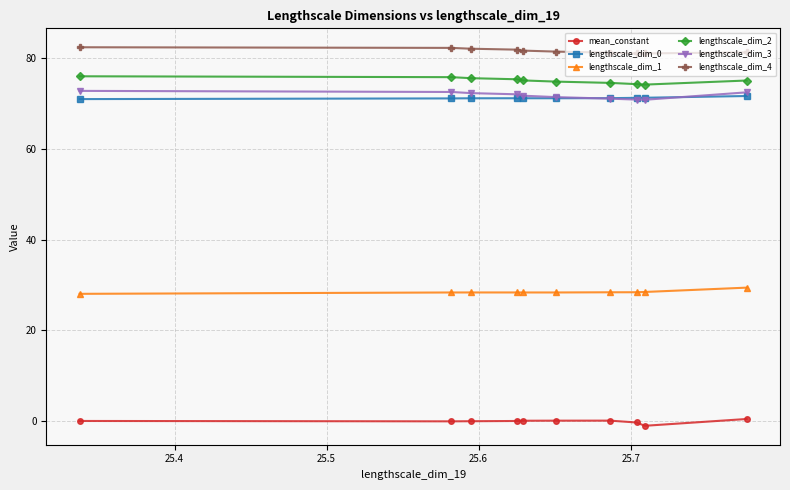

At how many categories does at least one series exceed 10?

10